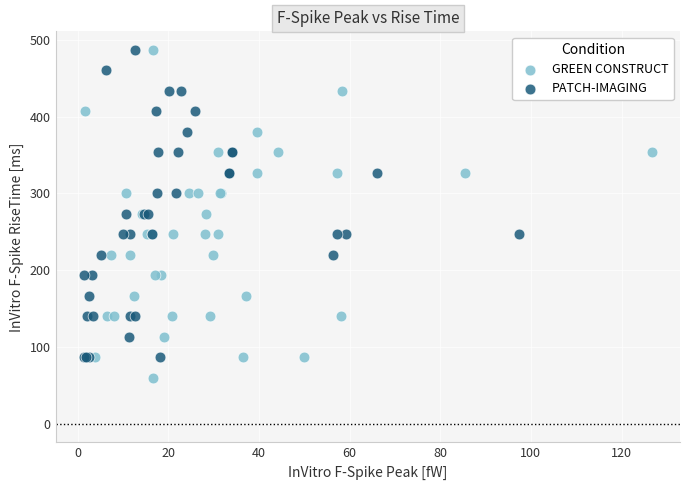

Which series contains the lowest Y value?

GREEN CONSTRUCT